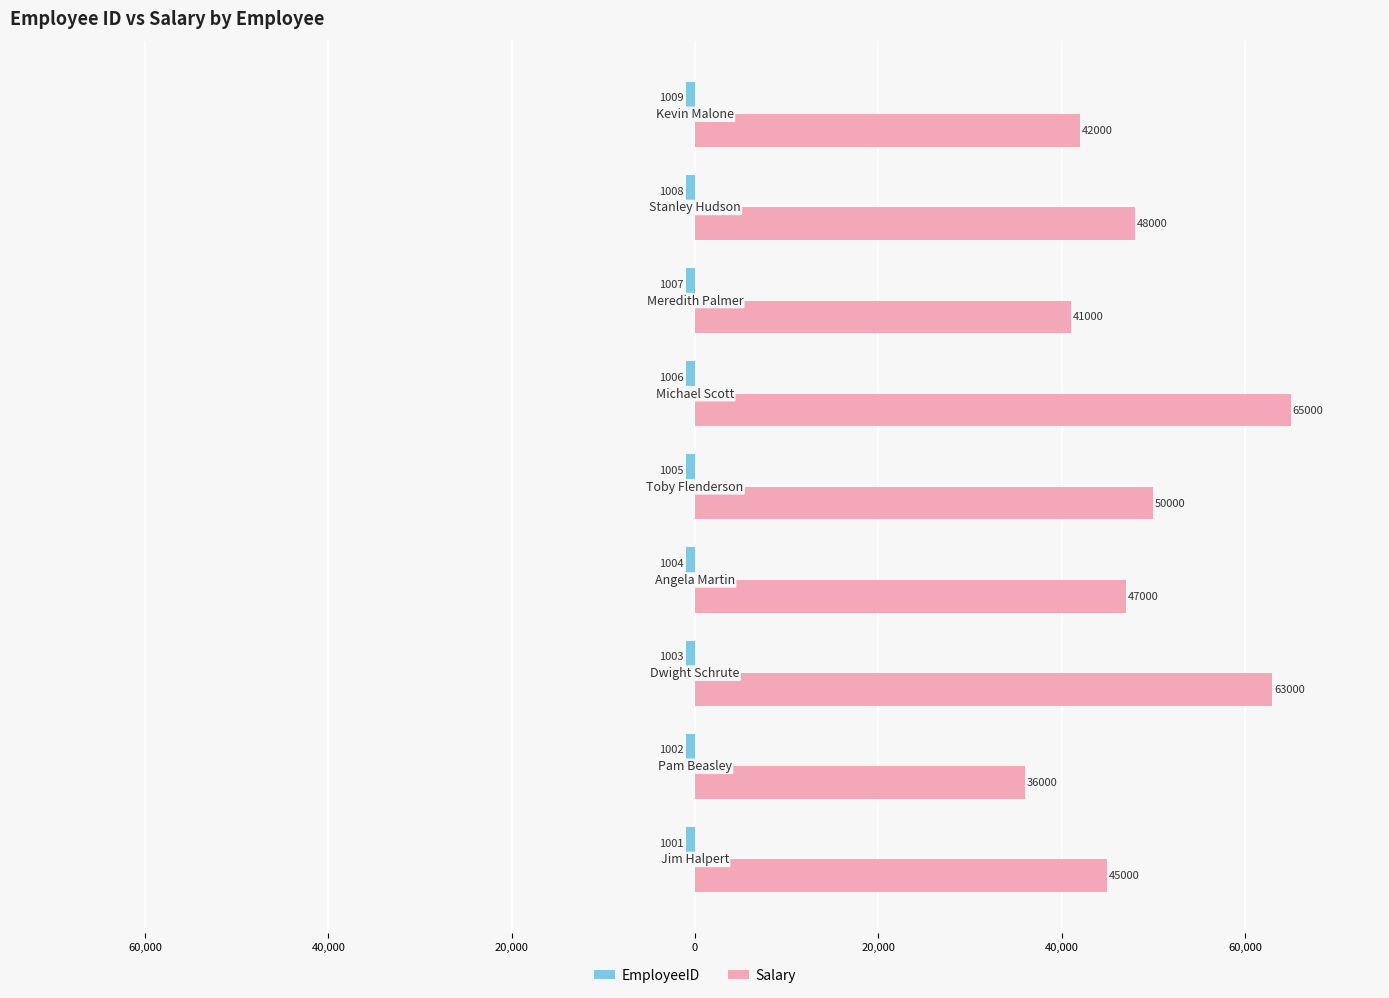

Reading left to right, transcribe all the data shown in this chart.

EmployeeID: -1001	-1002	-1003	-1004	-1005	-1006	-1007	-1008	-1009
Salary: 45000	36000	63000	47000	50000	65000	41000	48000	42000